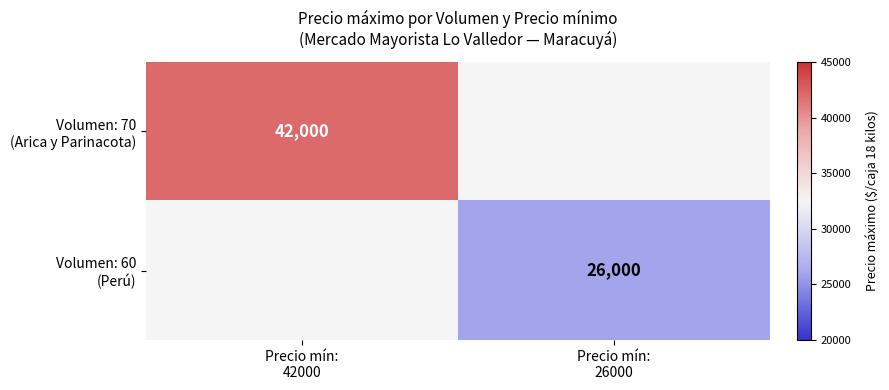

Is it true that Volumen: 70 (Arica y Parinacota) equals 42000.0 at Precio mín: 42000?

True